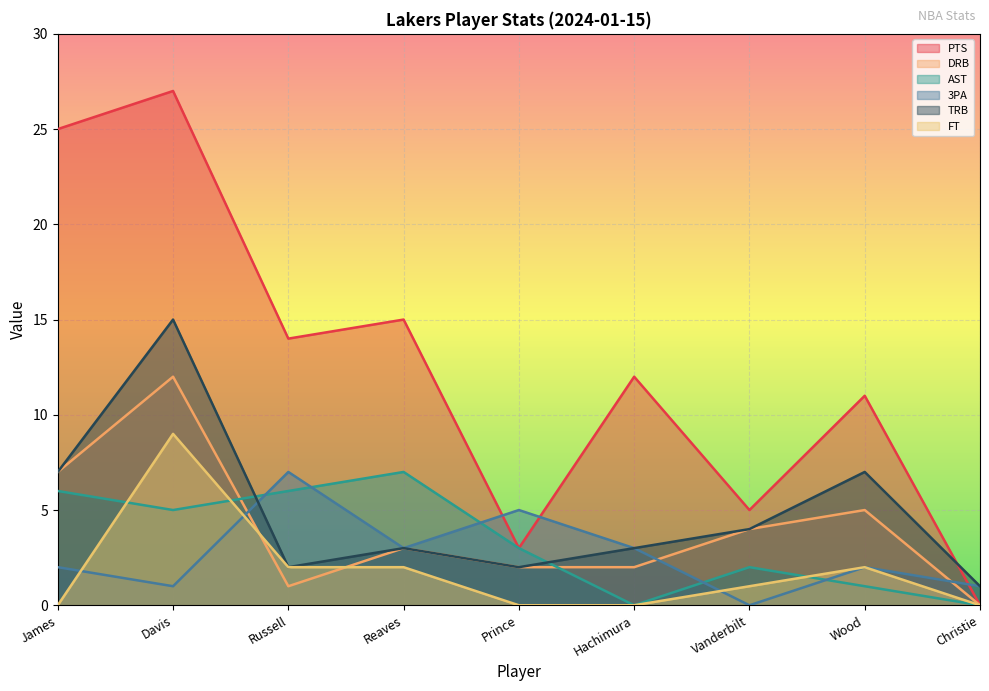

Which series has the largest range (max minus min)?

PTS